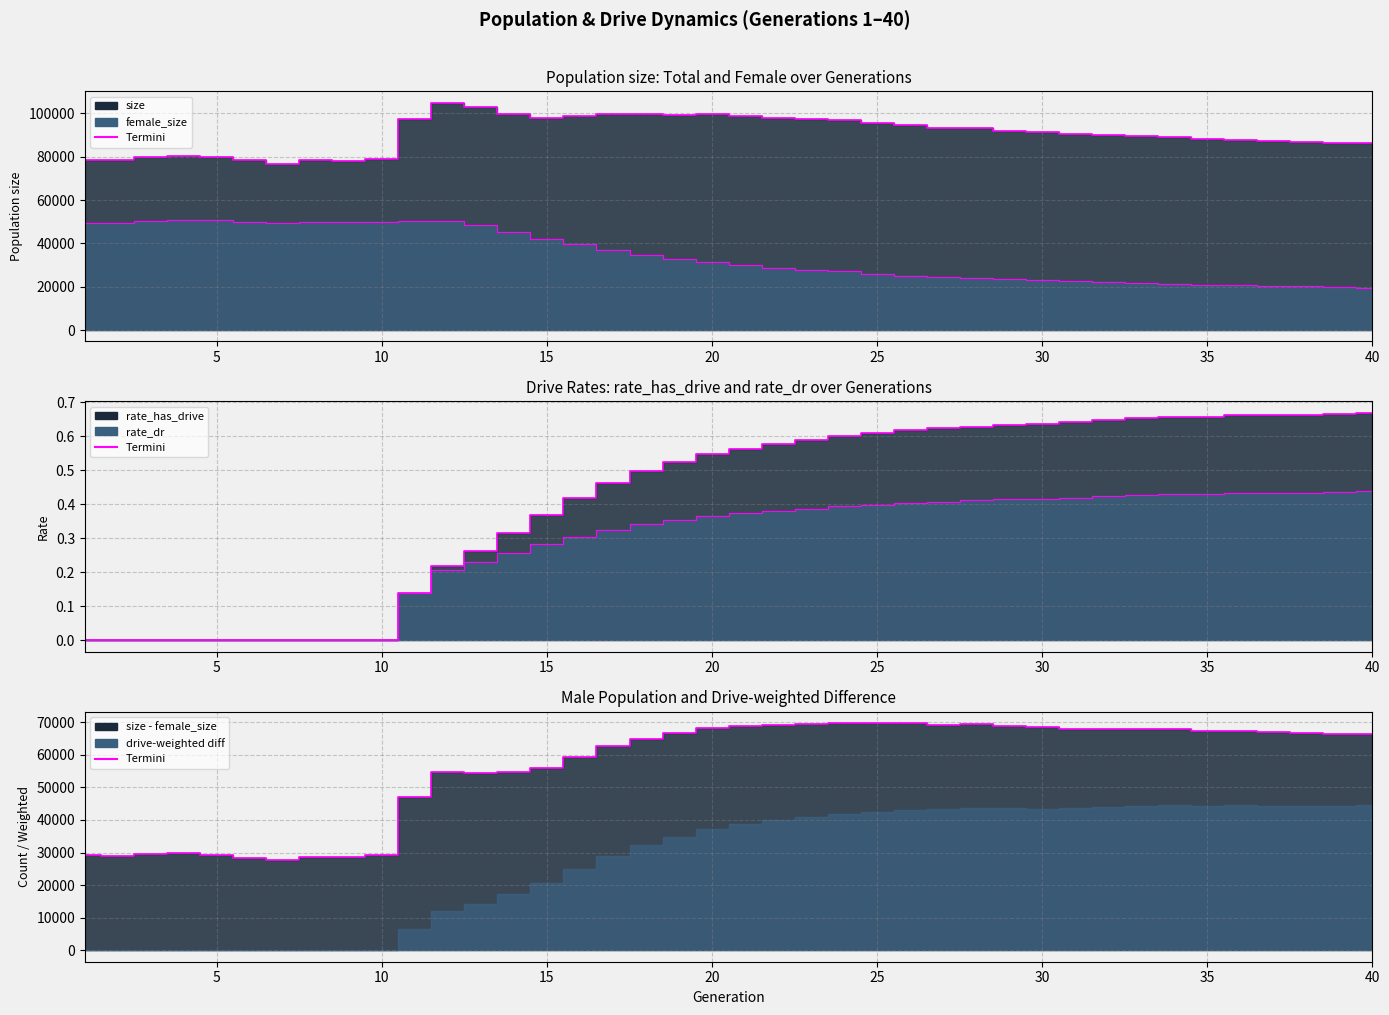

Rank the categories by female_size value from highest to lowest.

4, 5, 11, 12, 3, 6, 8, 10, 9, 1, 2, 7, 13, 14, 15, 16, 17, 18, 19, 20, 21, 22, 23, 24, 25, 26, 27, 28, 29, 30, 31, 32, 33, 34, 35, 36, 37, 38, 39, 40